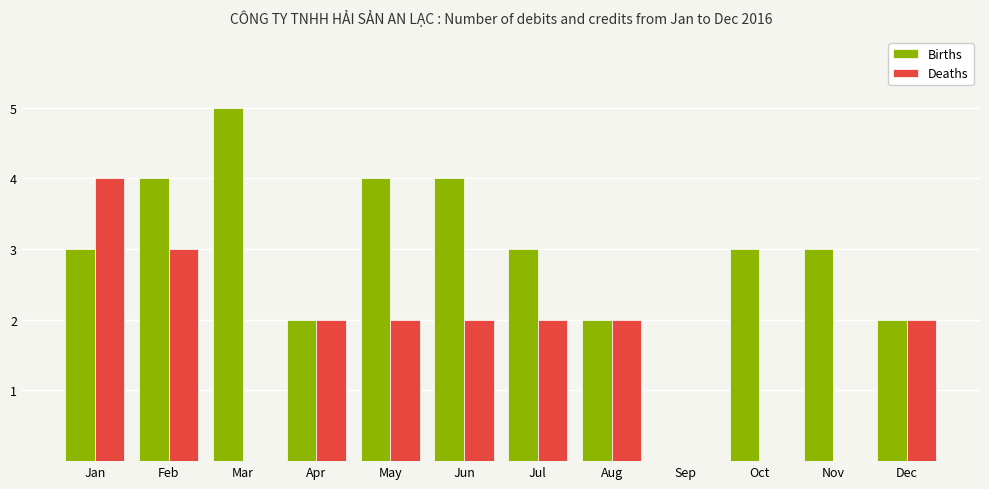

What is the sum of all Births values?

35